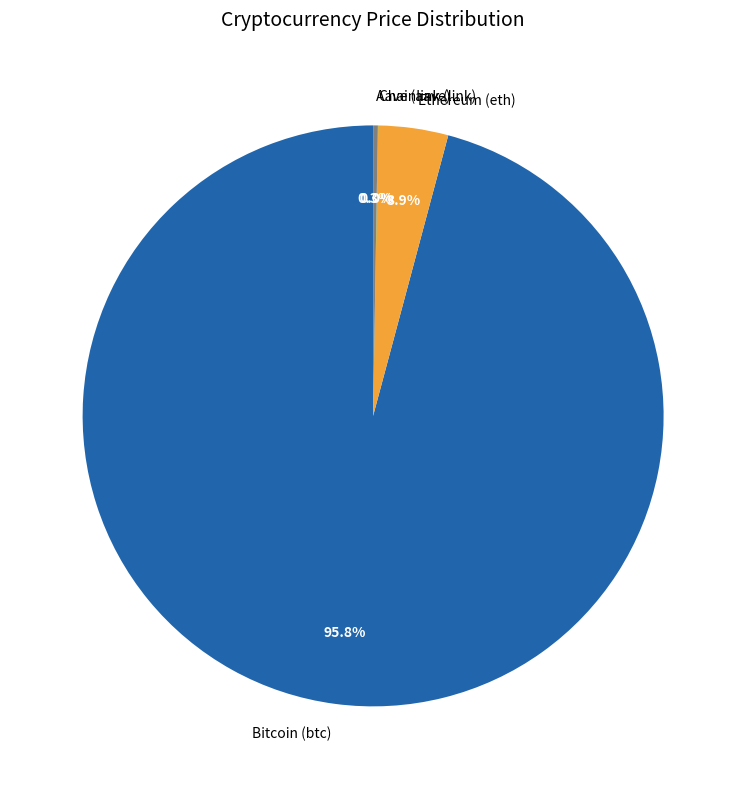

What is the largest slice in the pie chart?

Bitcoin (btc)